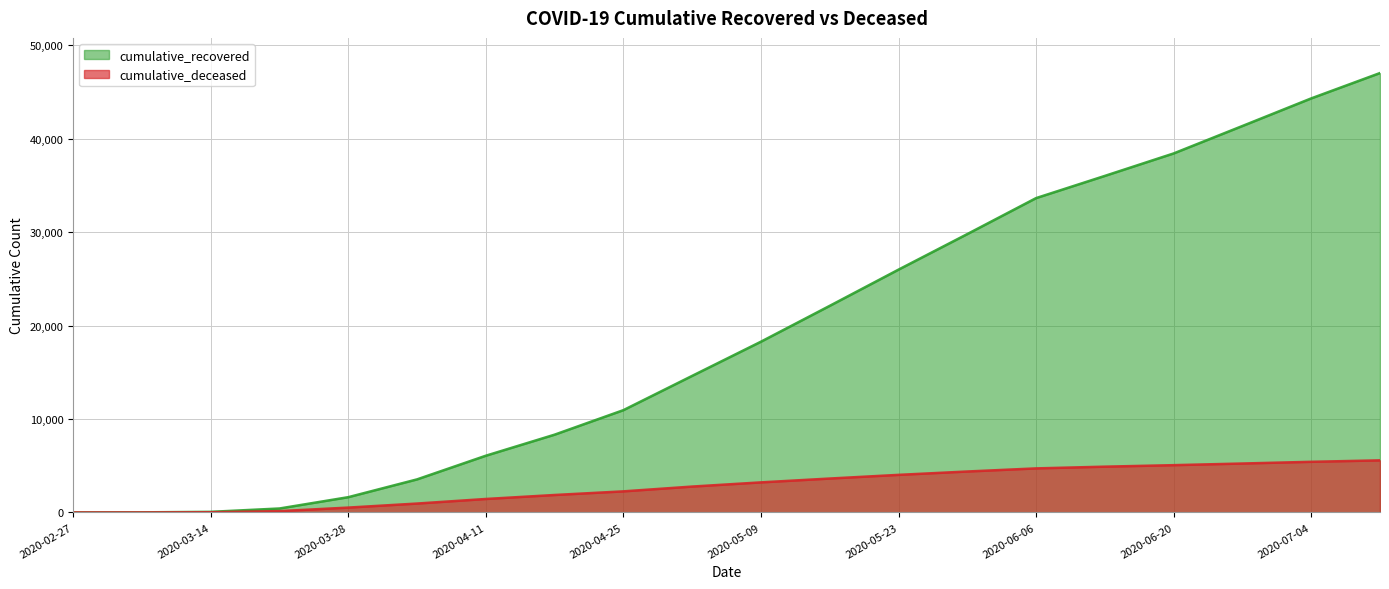

How many lines are shown in the chart?

2